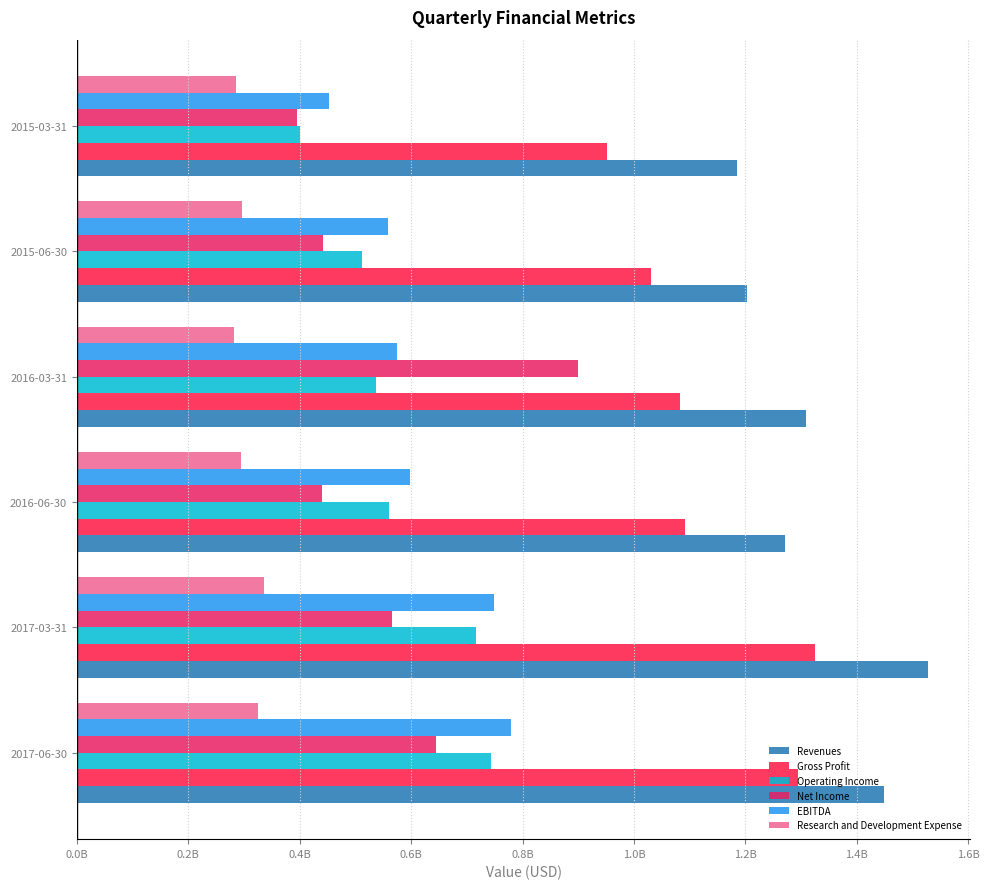

Does the chart contain any negative values?

No